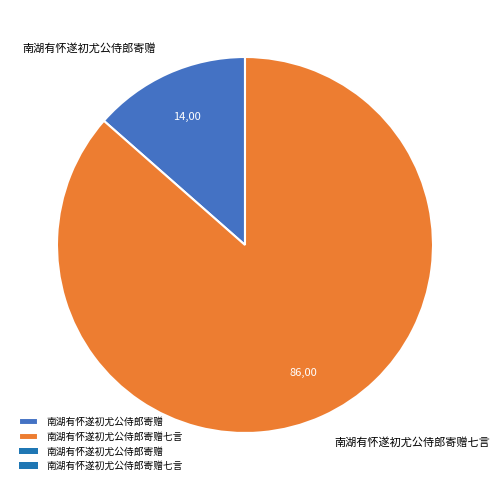

Count the number of slices in the pie.

2